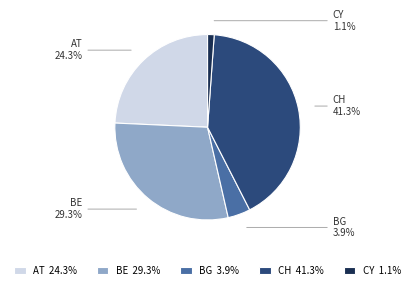

How many slices are in this pie chart?

5